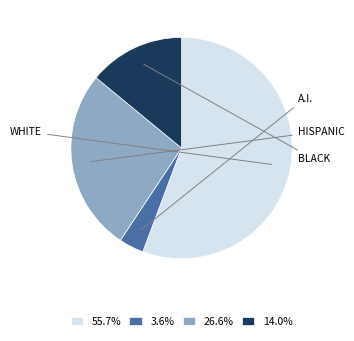

What is the ratio of the value at 55.7% to the value at 14.0%?

4.0